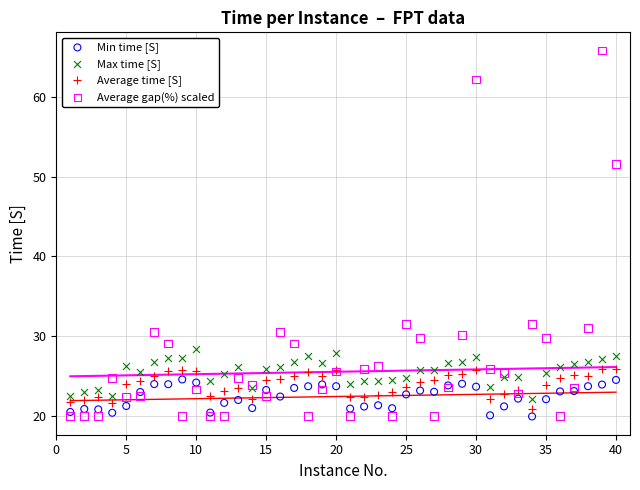

In the Average gap(%) scaled series, what Y value is closest to 42?

51.6